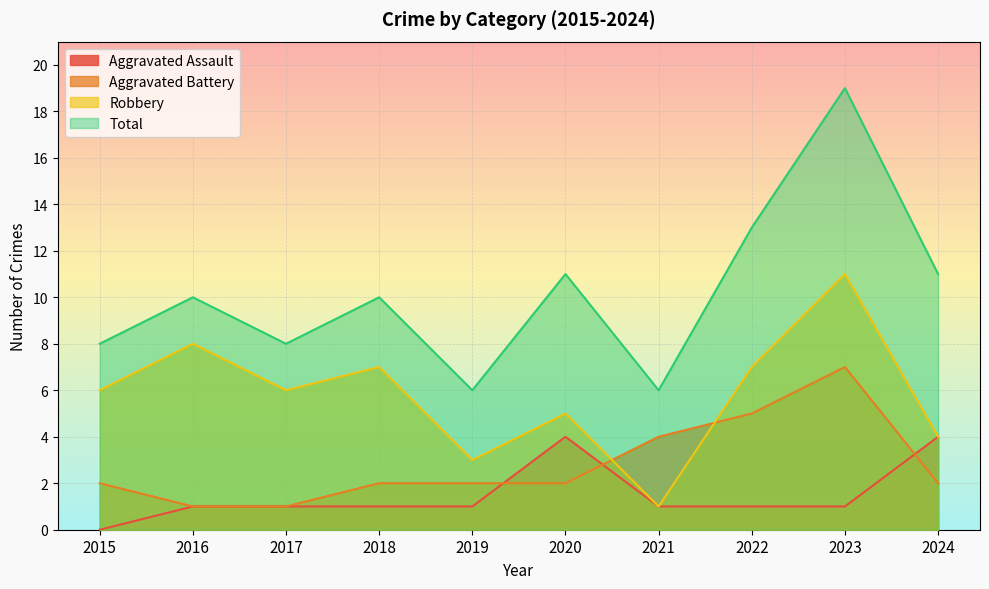

True or false: Total and Aggravated Battery intersect in this chart.

False